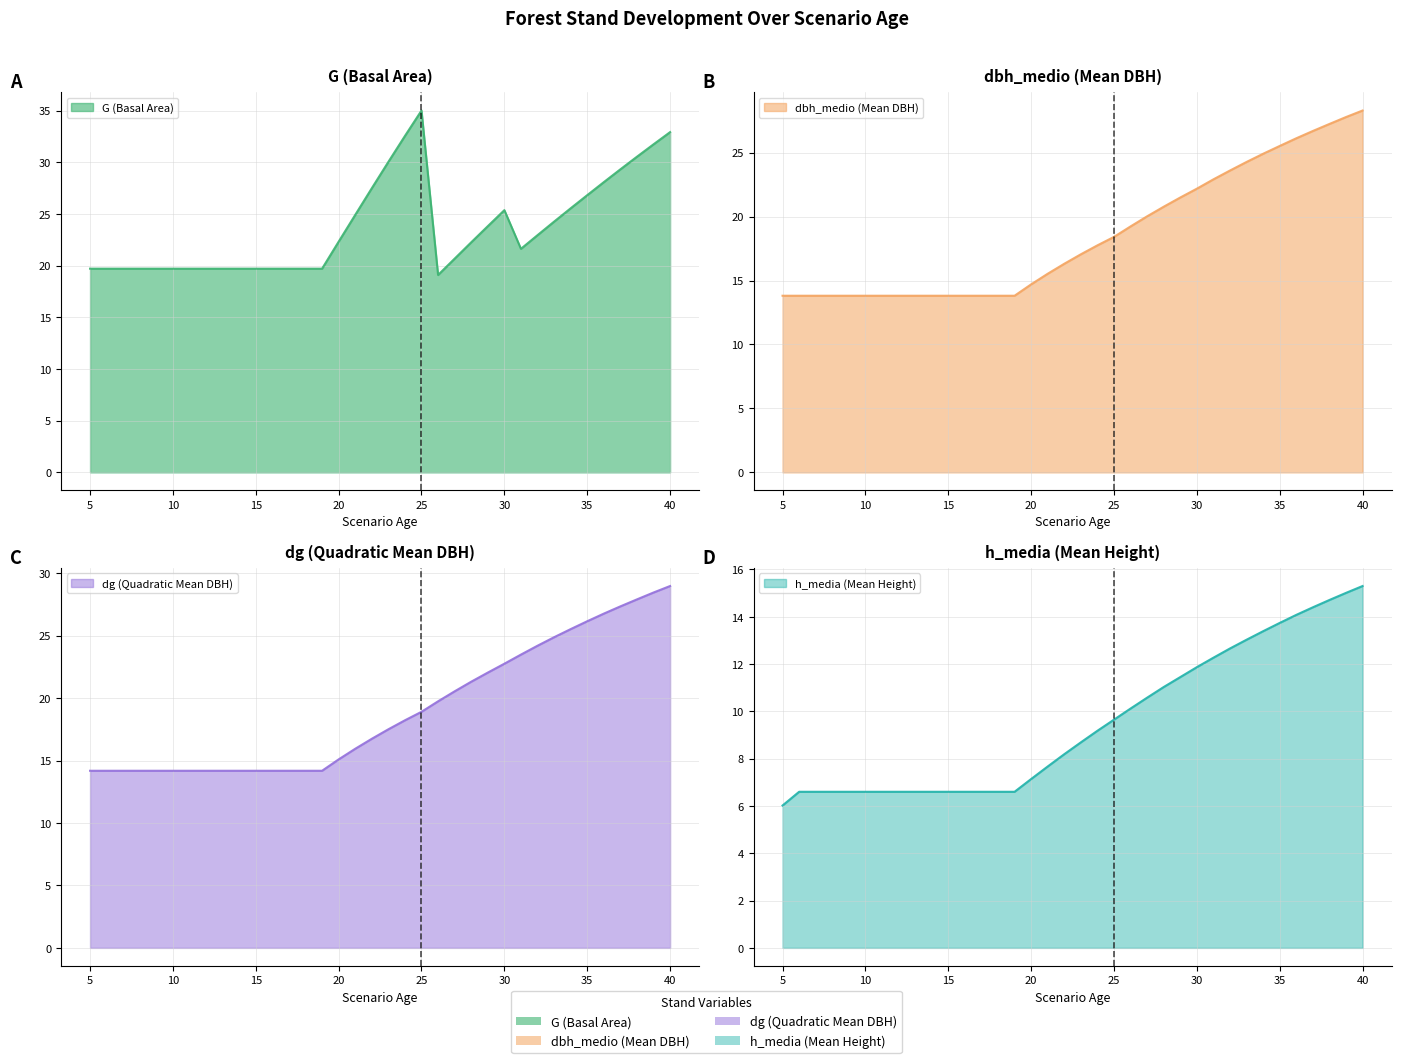

What is the value of the h_media (Mean Height) point at the 26th from the left?

11.9